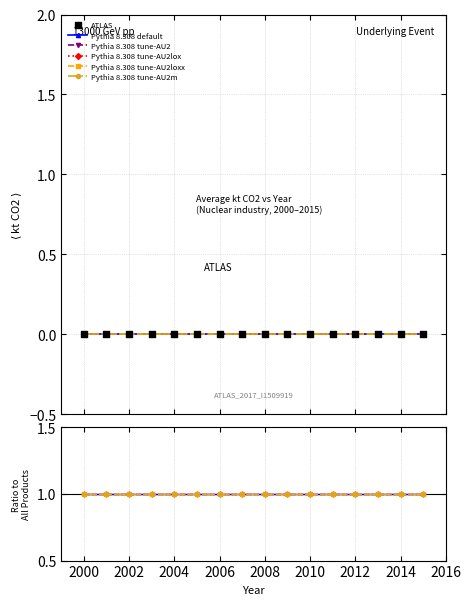

Which series has the largest Y range (max minus min)?

Pythia 8.308 default